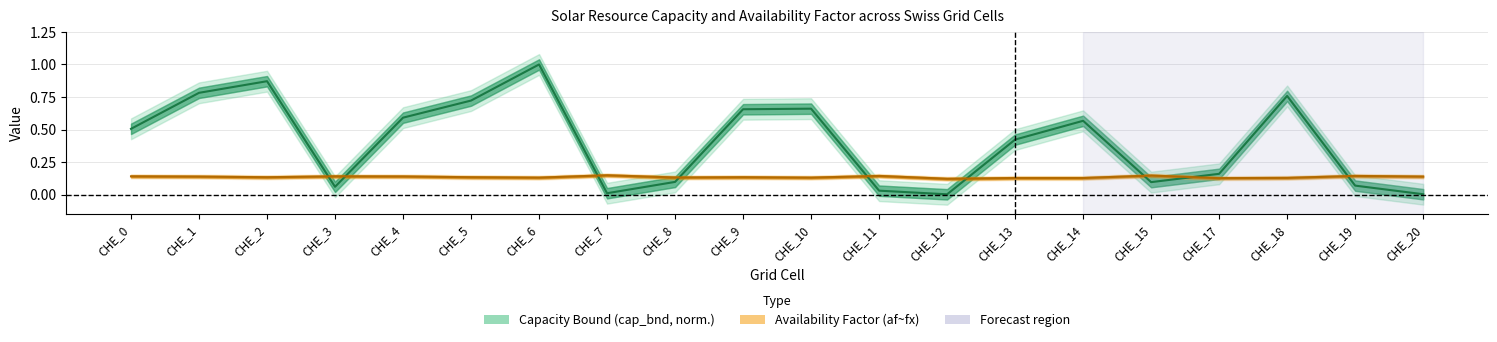

What is the sum of all cap_bnd values?

8.1